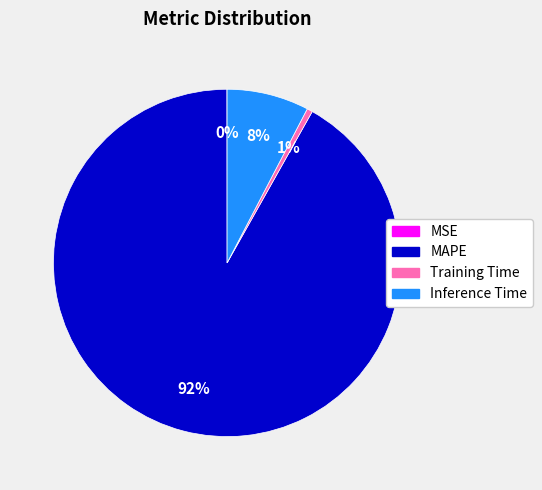

Which slice represents more than half of the pie?

MAPE